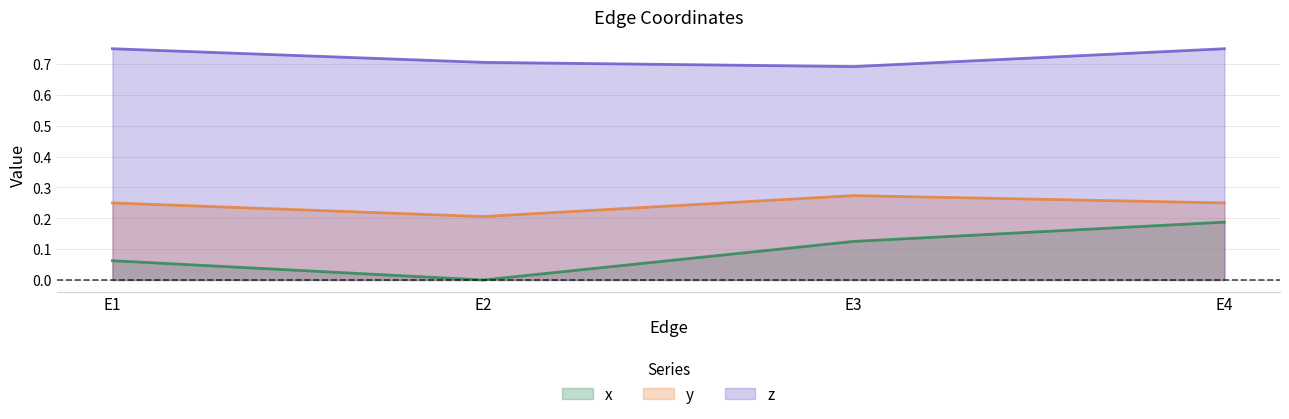

Rank the series by their average value, from highest to lowest.

z, y, x